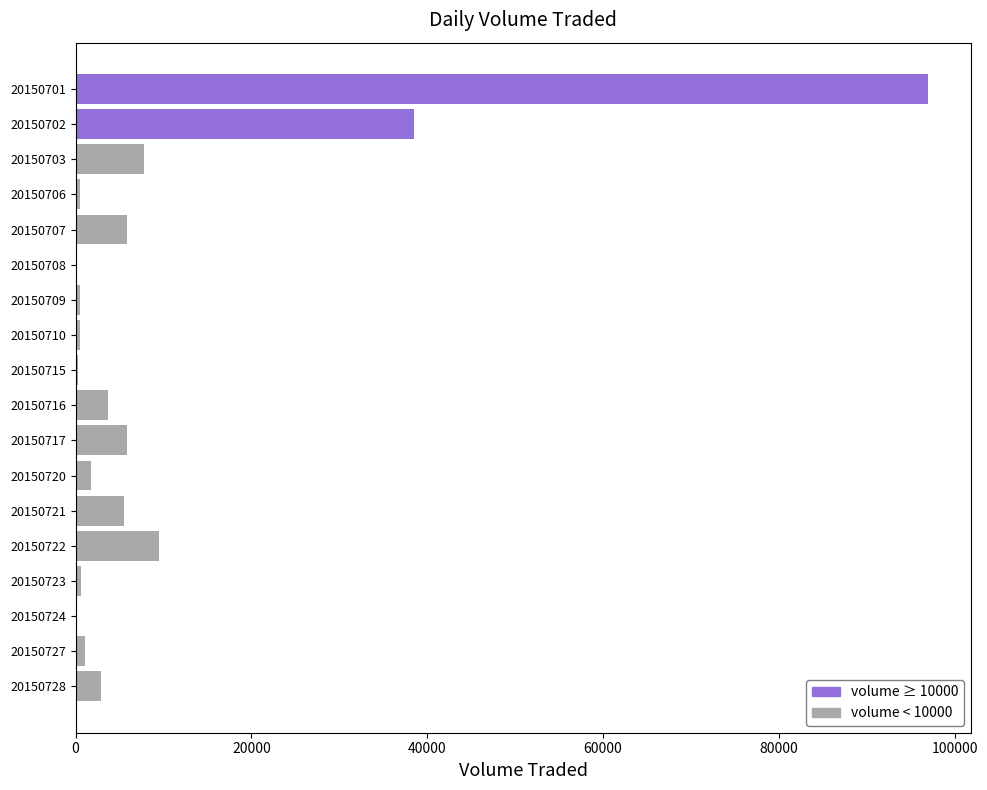

Count the number of categories in the chart.

18